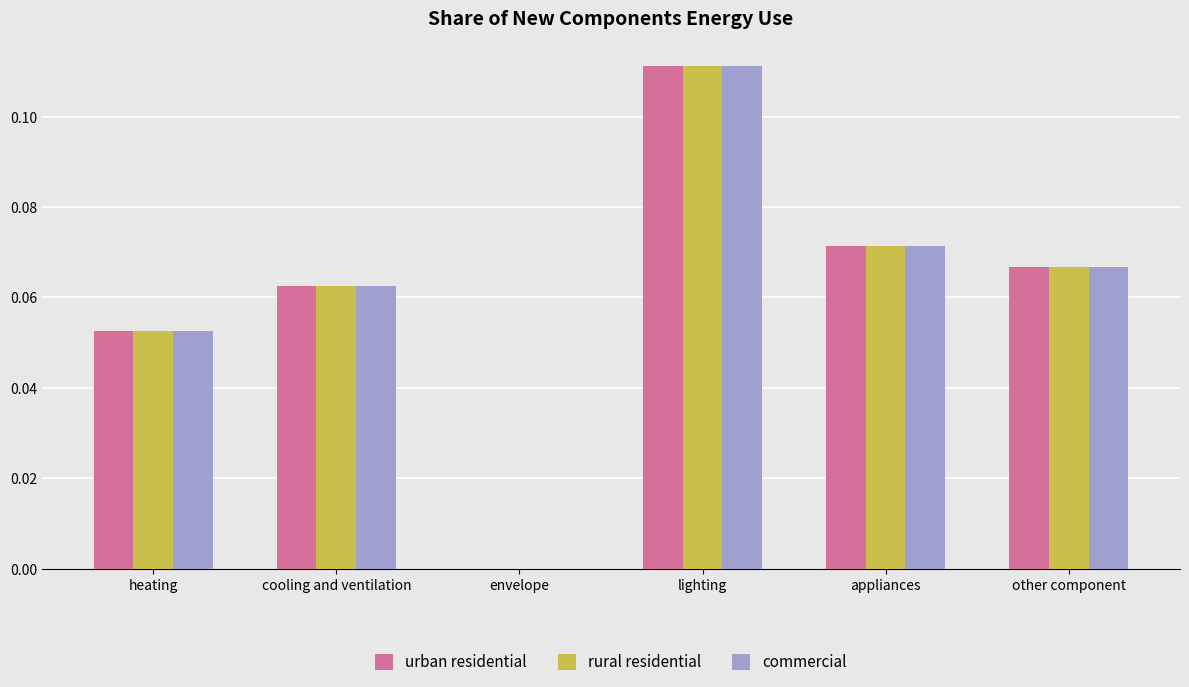

What are all the series names shown in the legend?

urban residential, rural residential, commercial